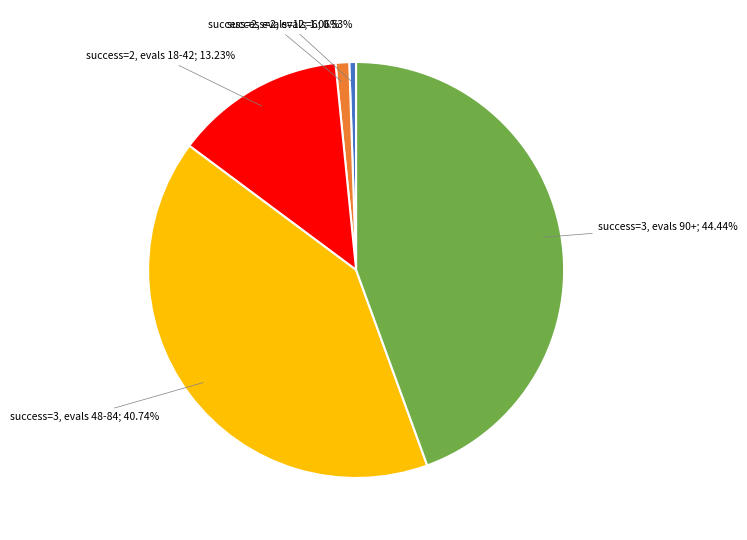

To the nearest percent, what is the difference between the largest and smallest slice percentages?

44%